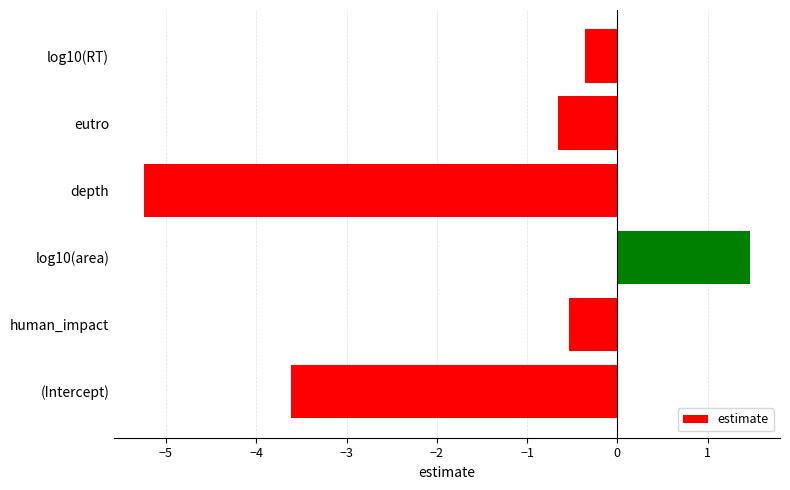

What is the greatest value displayed?

1.5